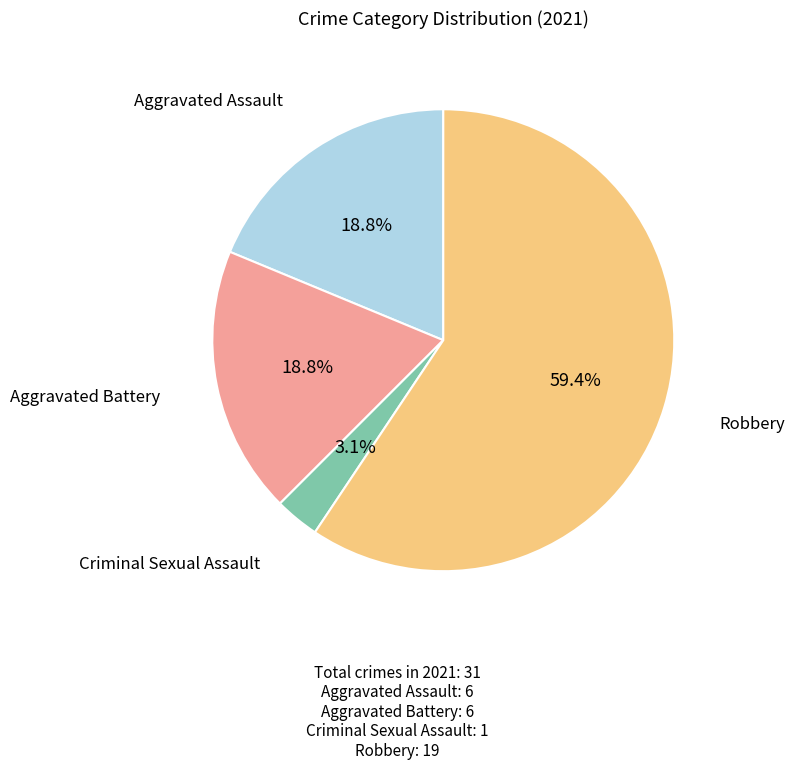

Does any single category account for the majority?

Yes